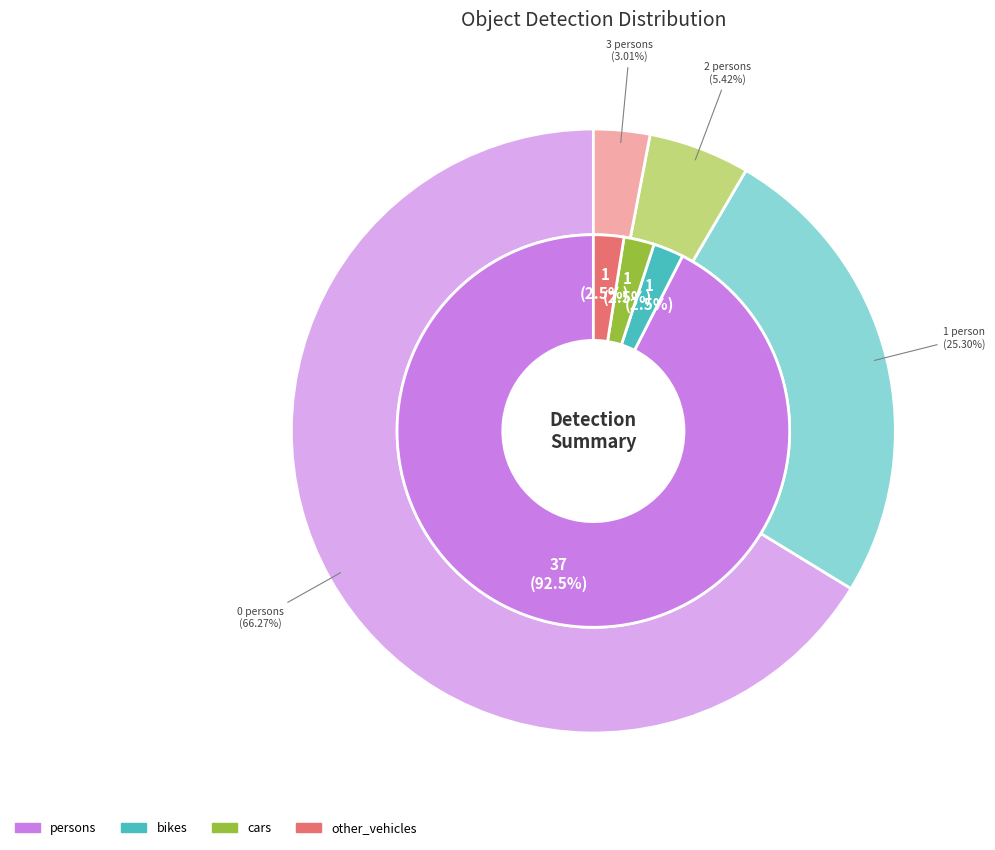

How many segments does this pie chart have?

4